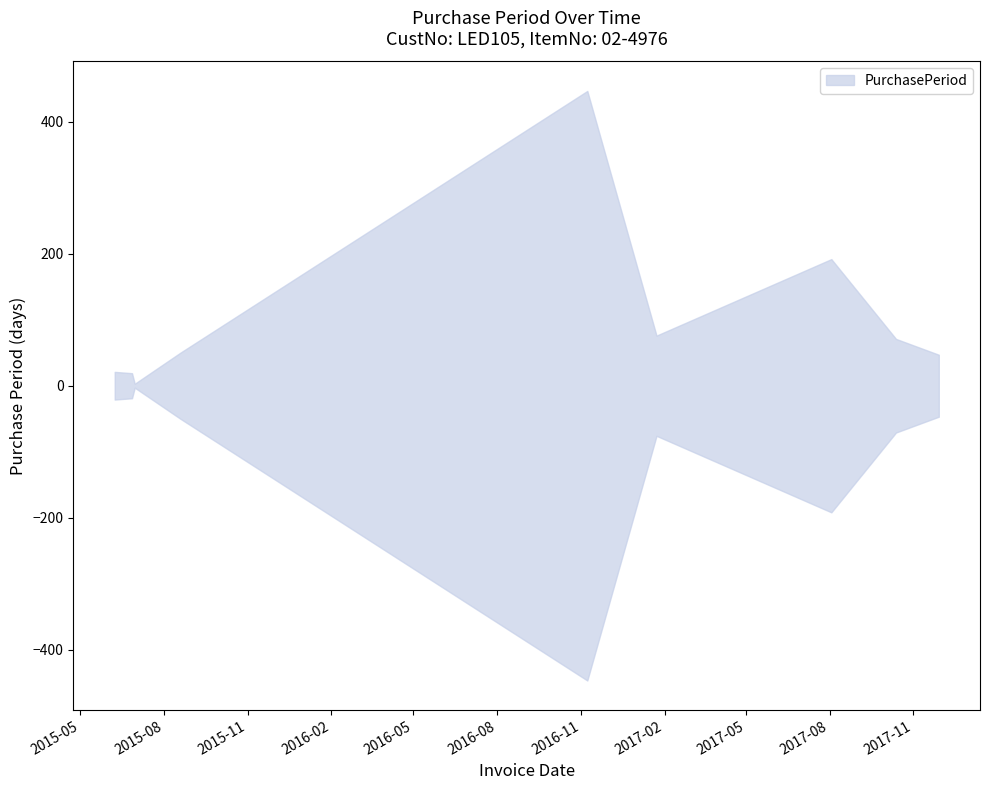

The chart shows a value of 319 at 2017-08-03. True or false?

False